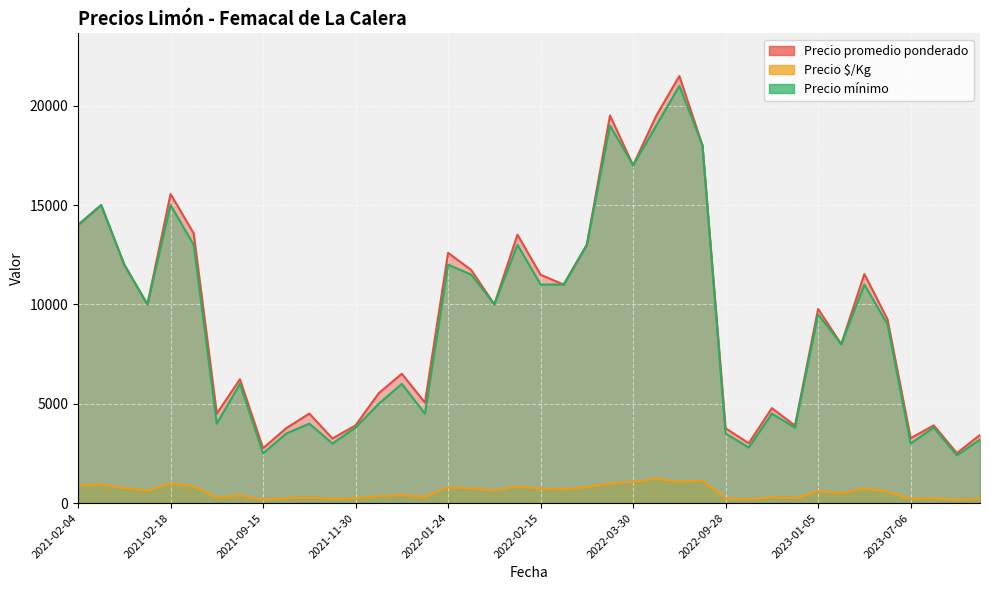

What is the sum of all Precio promedio ponderado values?

372117